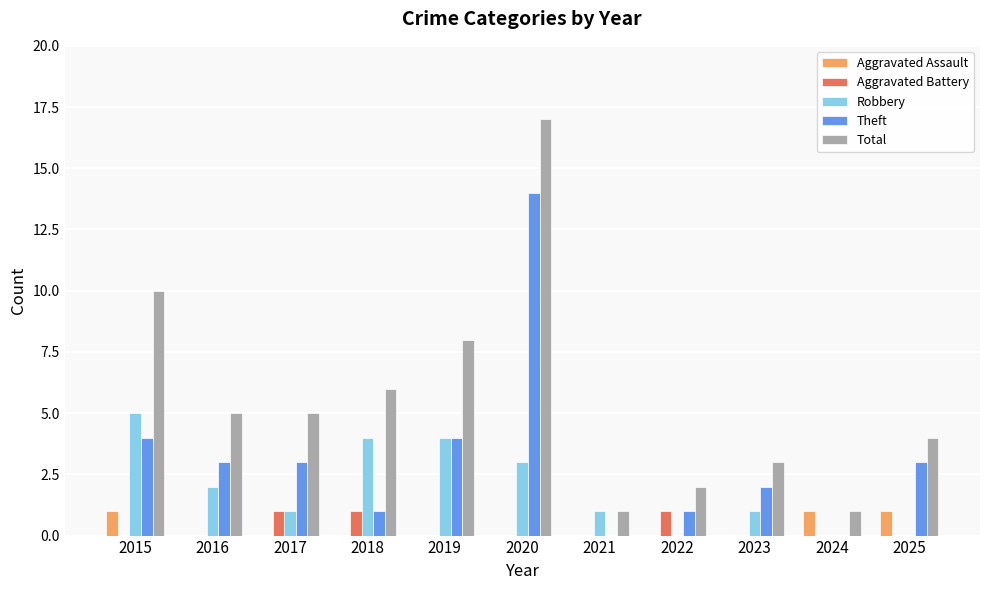

Is it true that Robbery equals 5 at 2015?

True